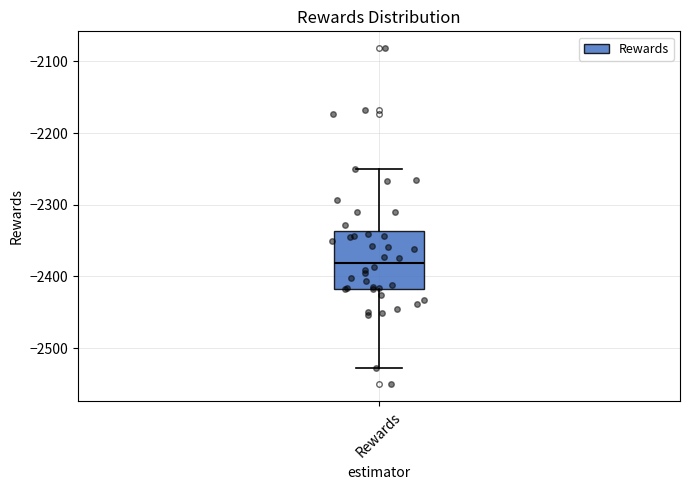

Read this box plot against the y-axis: the position of the median line, the range covered by the box, and the ends of both whiskers. The values are not printed on the chart, so give them approximately, as read against the axis.

median -2380, box -2420 to -2340, whiskers -2530 to -2250